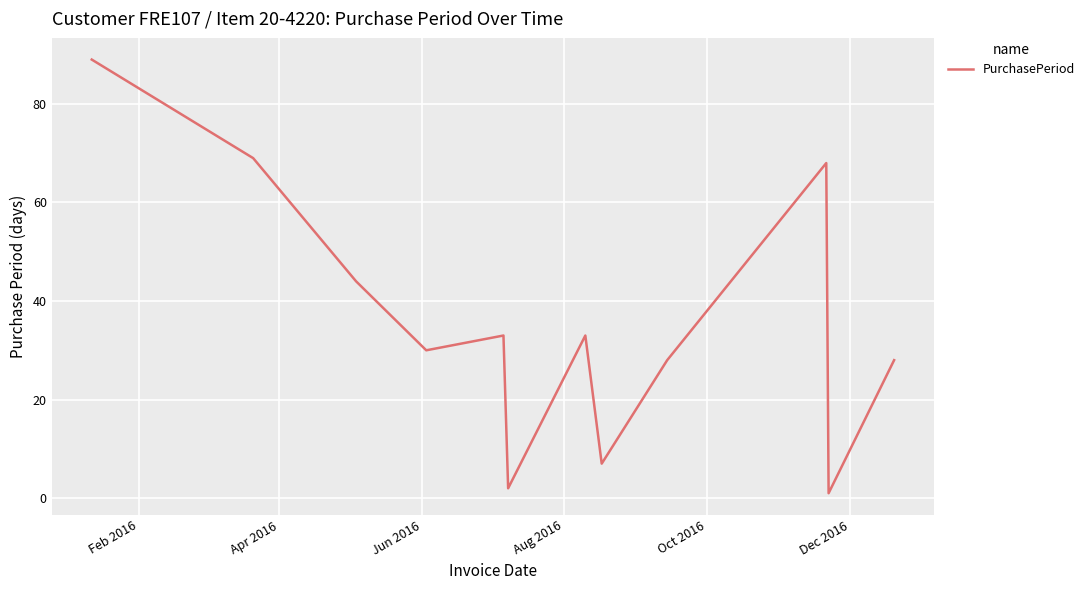

True or false: there are more than 0 points higher than both neighbors.

True